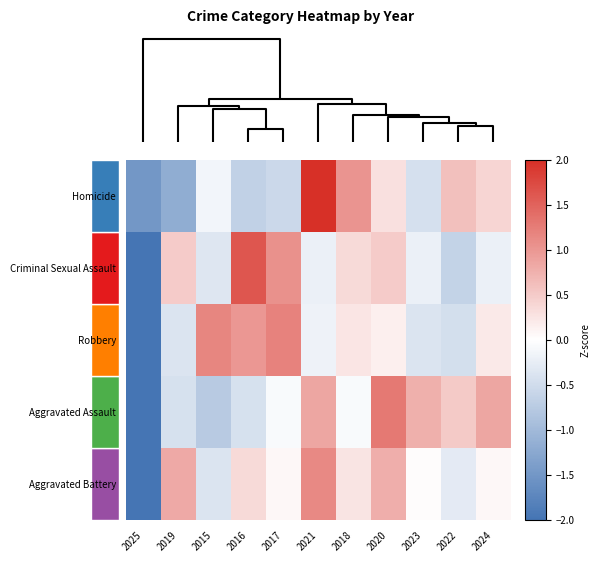

True or false: Aggravated Battery has a value of 0.4 at 2018.

False